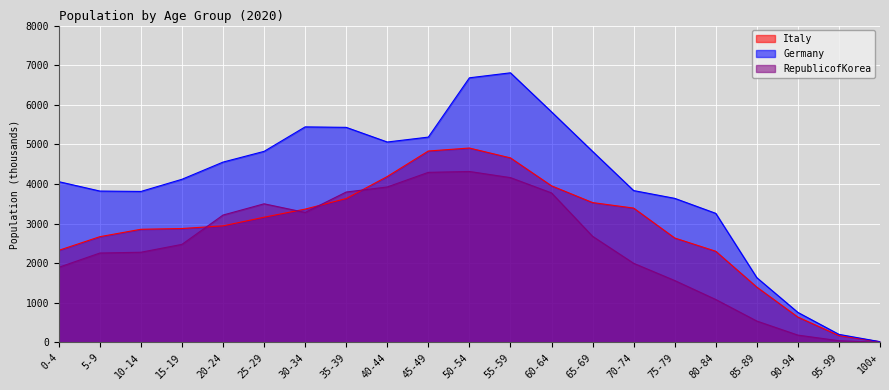

True or false: Germany and Italy cross at least once.

False